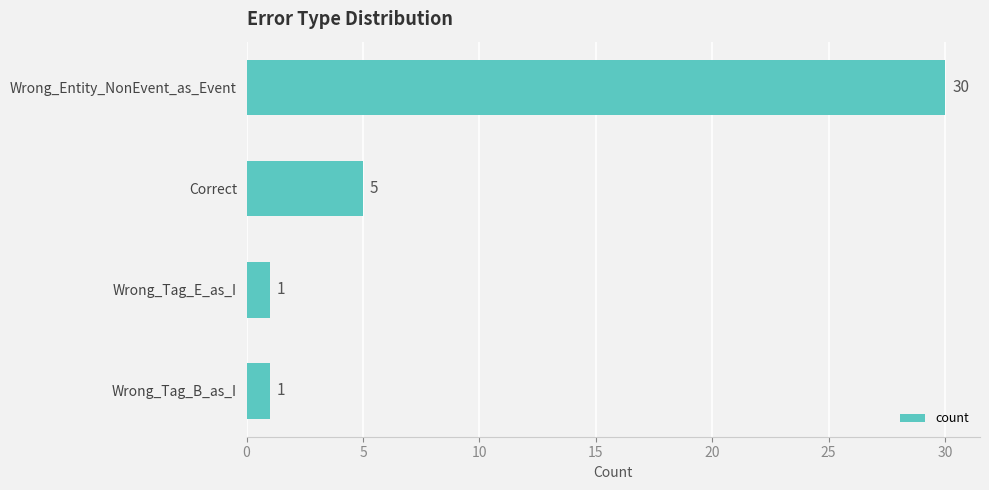

Approximately how many times larger is the value at Correct compared to Wrong_Tag_B_as_I?

5.0